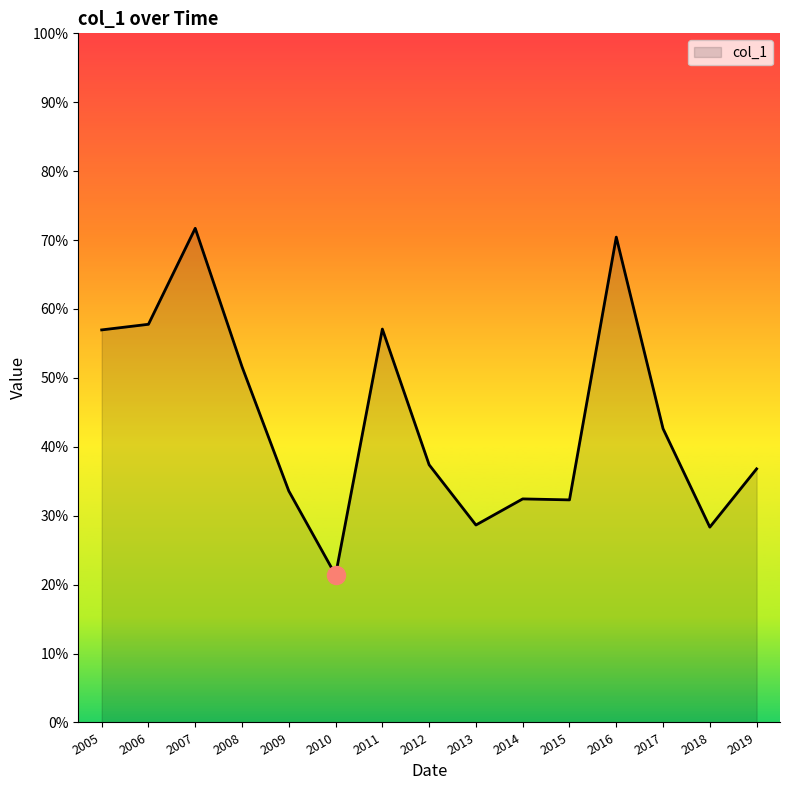

Does the chart display data point markers on the line(s)?

No